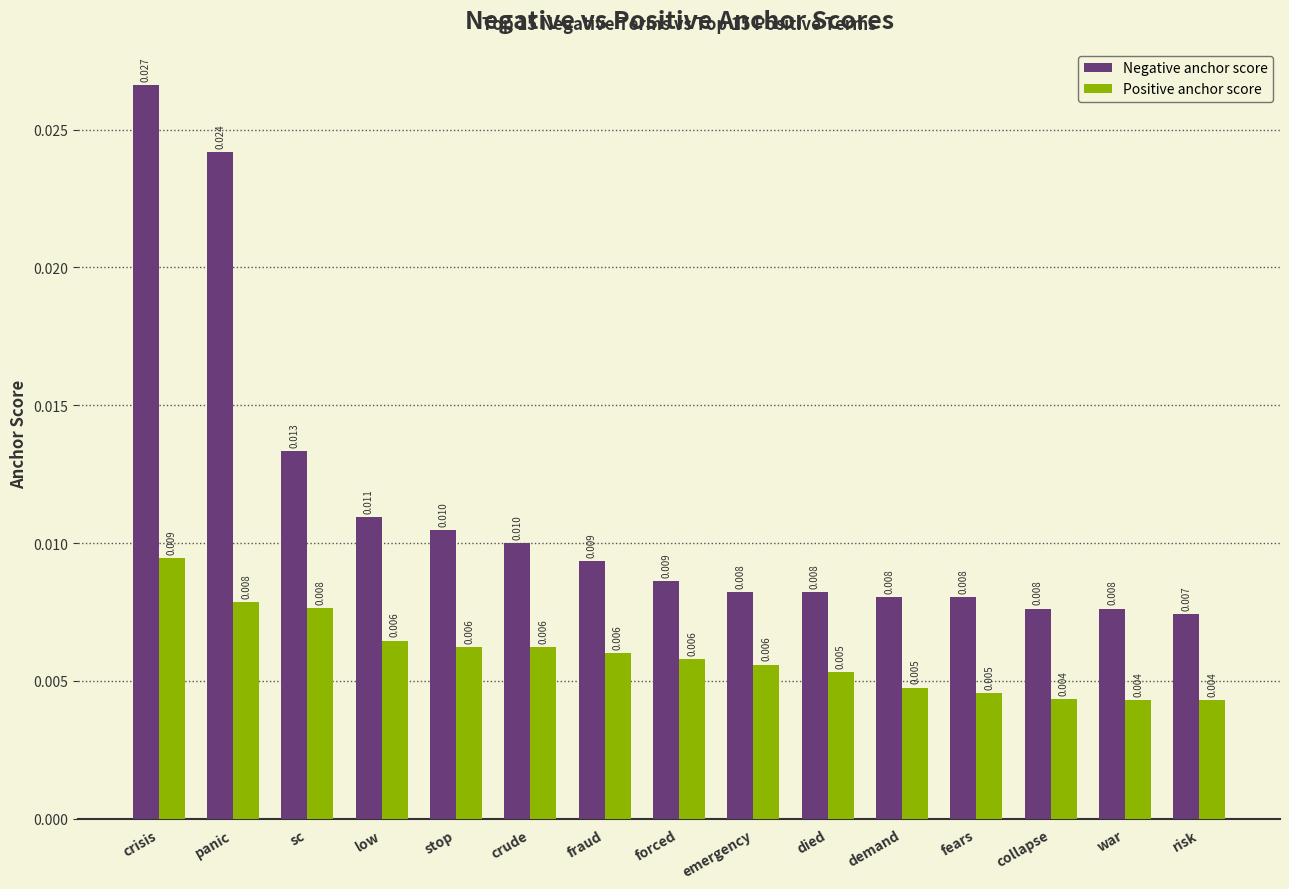

What is the label of the 12th bar from the left?

fears